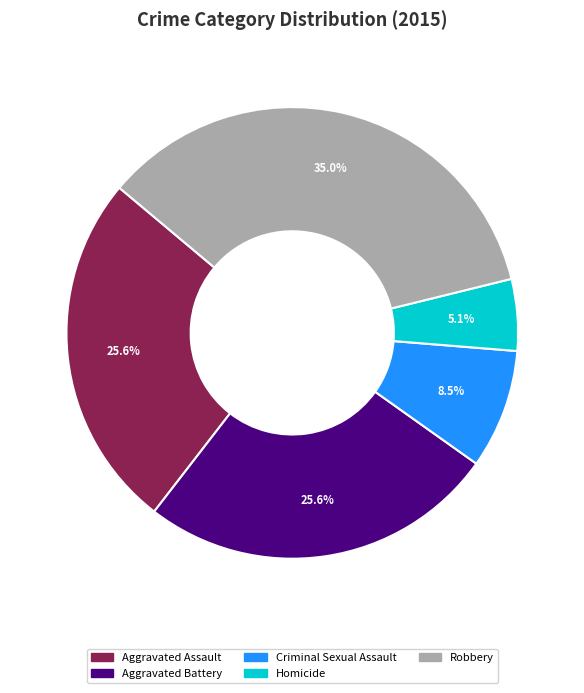

Approximately how many times larger is the value at Homicide compared to Criminal Sexual Assault?

0.6